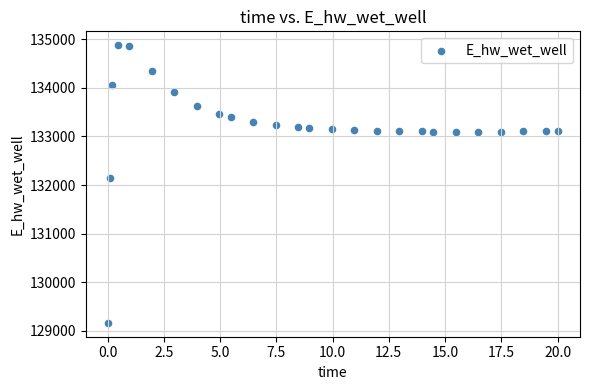

What Y value in the scatter plot is closest to 132021?

132146.3